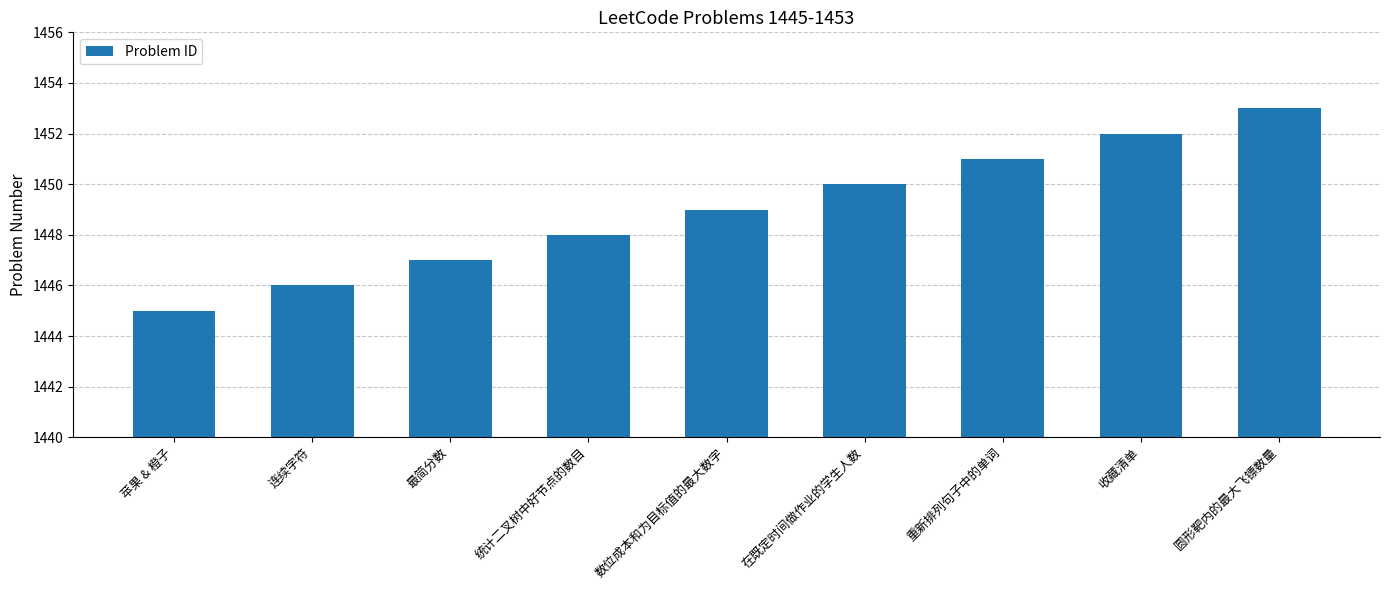

Rank the categories by value from highest to lowest.

圆形靶内的最大飞镖数量, 收藏清单, 重新排列句子中的单词, 在既定时间做作业的学生人数, 数位成本和为目标值的最大数字, 统计二叉树中好节点的数目, 最简分数, 连续字符, 苹果 & 橙子